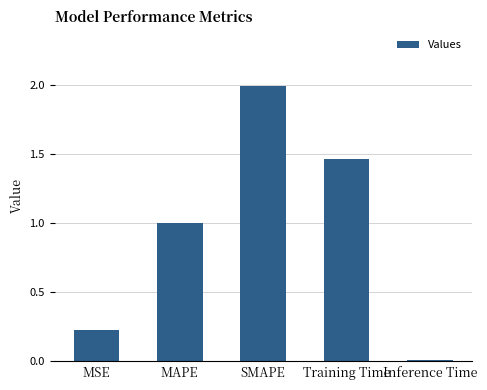

Where is the data nearest to the value 1?

MAPE